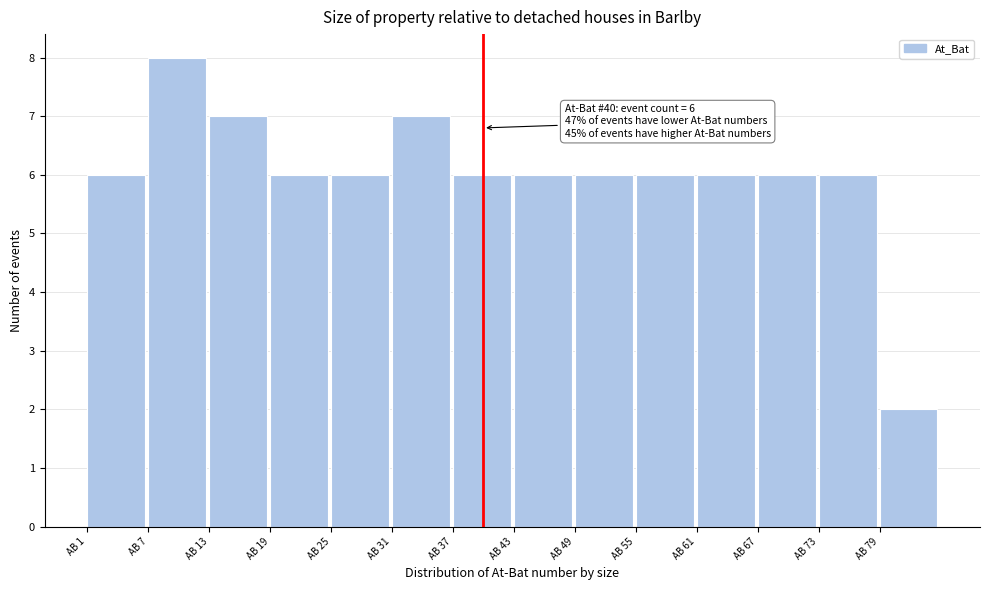

Which range on the x-axis has the tallest bar?

7 to 13